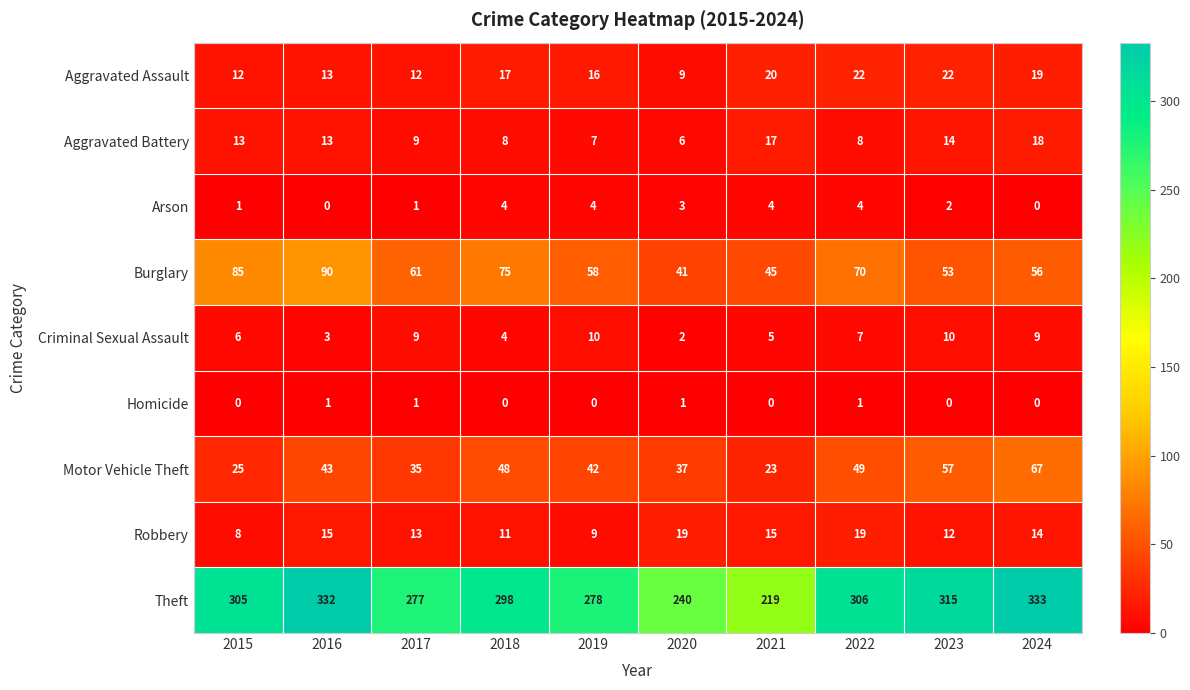

How many series are shown in this chart?

9